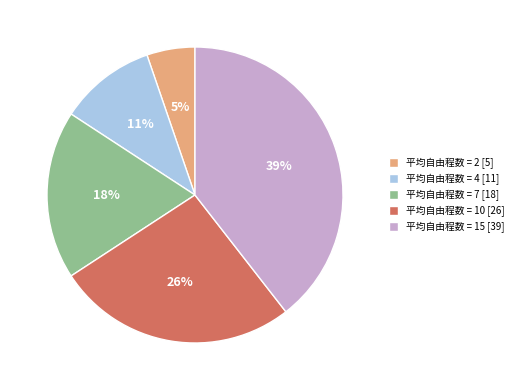

To the nearest percent, what is the difference between the largest and smallest slice percentages?

34%